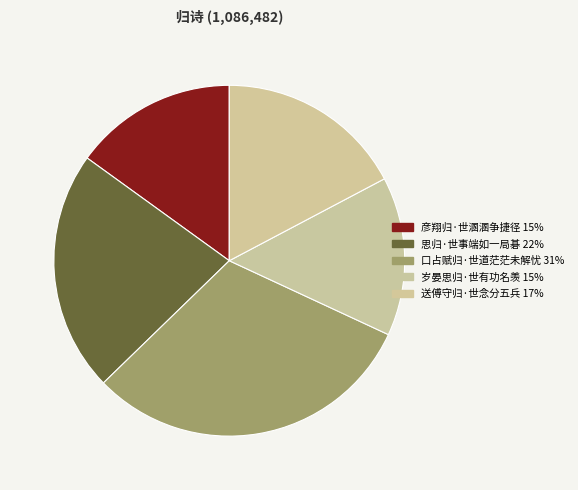

How many slices are in this pie chart?

5